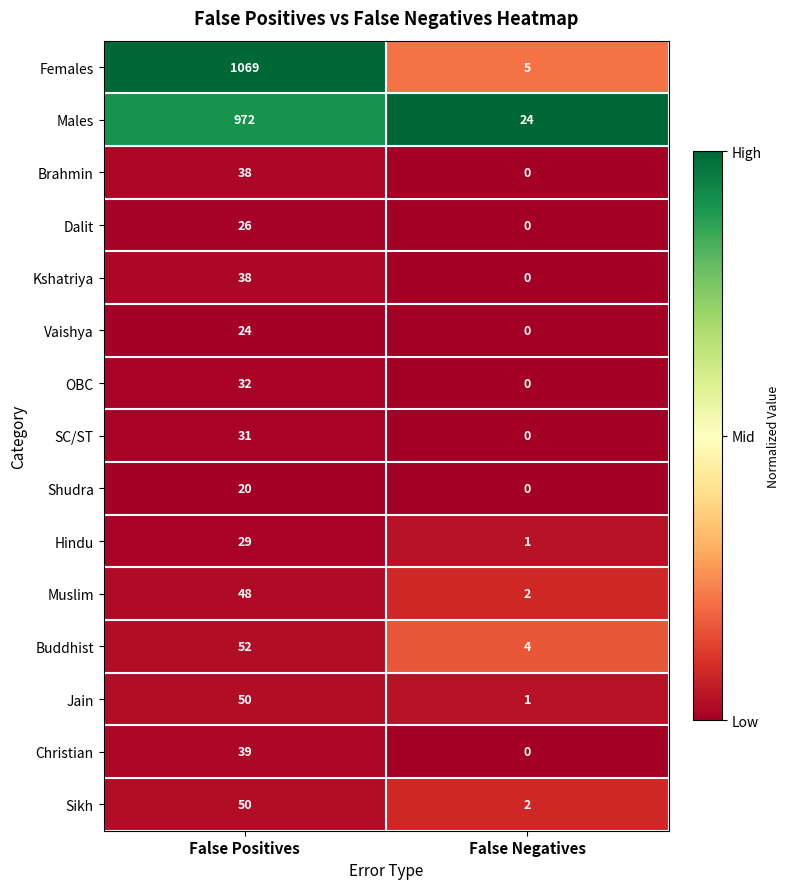

Read the Christian value at False Positives.

39